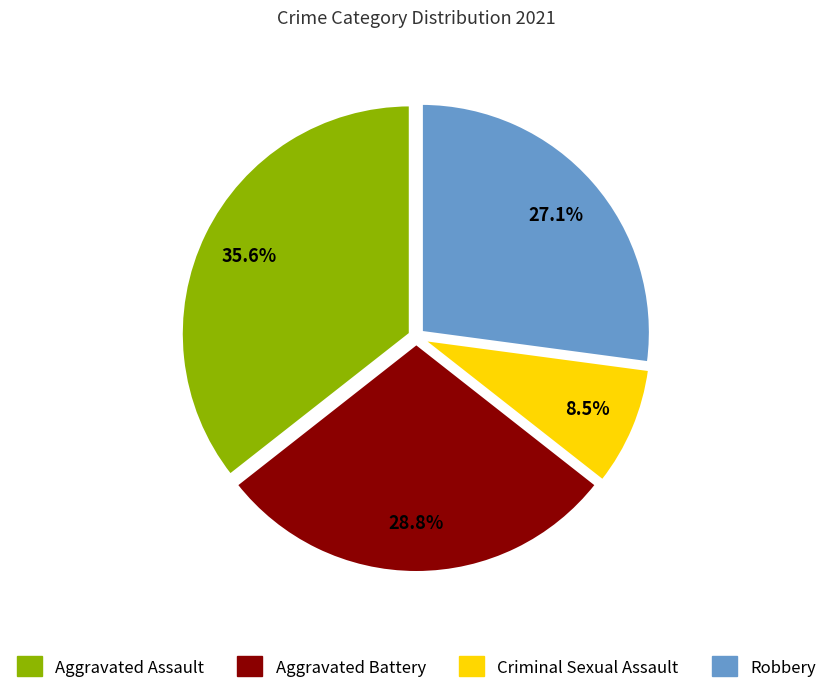

What is the ratio of the value at Criminal Sexual Assault to the value at Robbery?

0.3